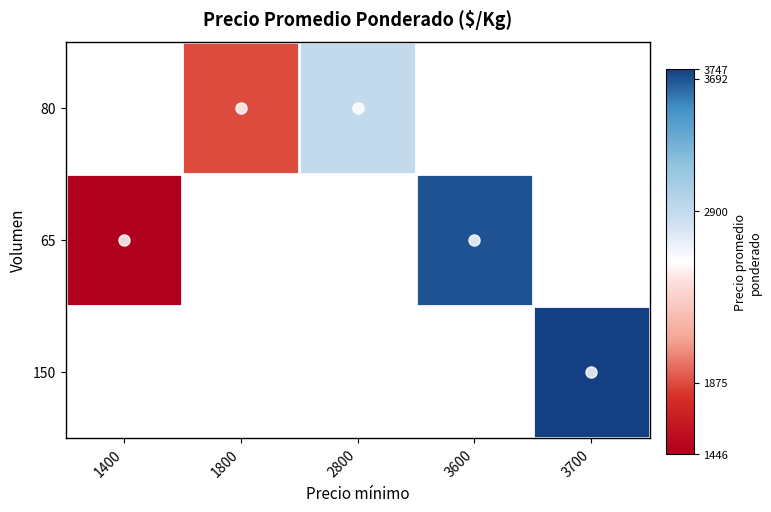

At which category does the chart reach its peak across all series?

3700